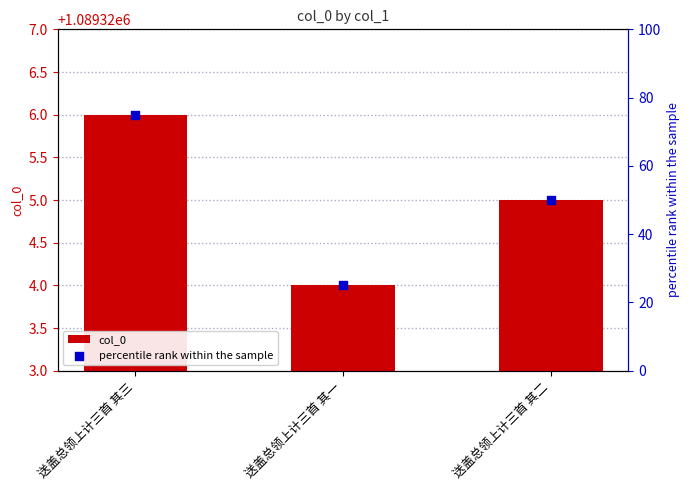

At which category is the sum across all series the highest?

送盖总领上计三首 其三